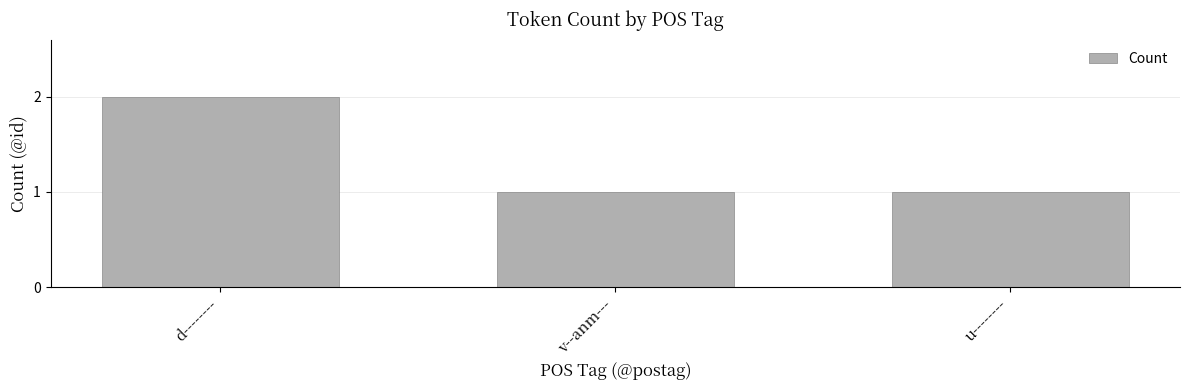

How many bars are there in total?

3